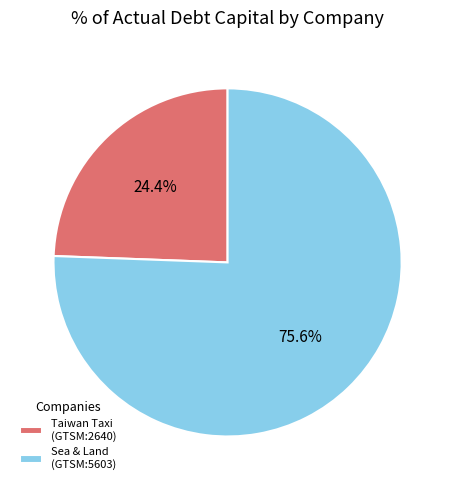

Combined, what portion of the pie is Taiwan Taxi (GTSM:2640) and Sea & Land (GTSM:5603)?

100.0%